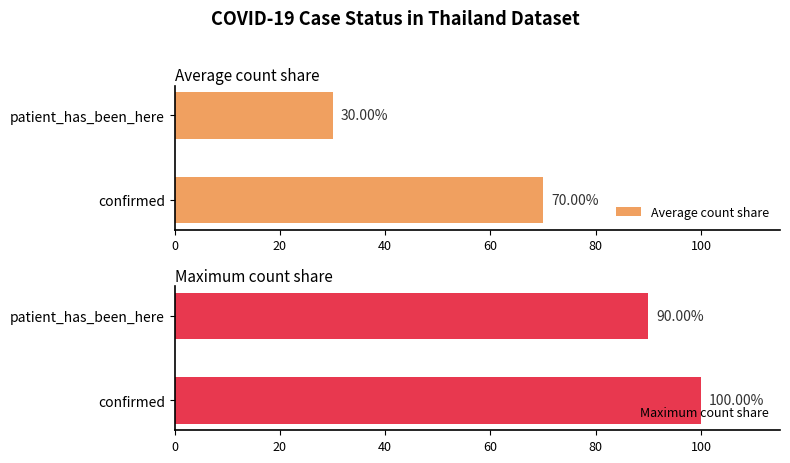

Which series has the largest total across all categories?

Maximum count share